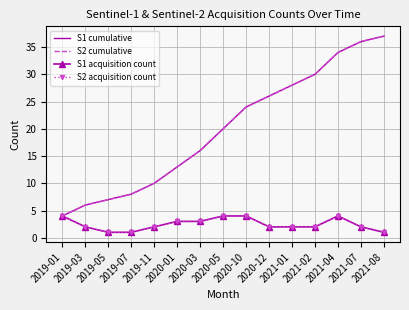

Reading right to left, what are all the values shown in this chart?

S1 cumulative: 2021-08=37	2021-07=36	2021-04=34	2021-02=30	2021-01=28	2020-12=26	2020-10=24	2020-05=20	2020-03=16	2020-01=13	2019-11=10	2019-07=8	2019-05=7	2019-03=6	2019-01=4
S2 cumulative: 2021-08=37	2021-07=36	2021-04=34	2021-02=30	2021-01=28	2020-12=26	2020-10=24	2020-05=20	2020-03=16	2020-01=13	2019-11=10	2019-07=8	2019-05=7	2019-03=6	2019-01=4
S1 acquisition count: 2021-08=1	2021-07=2	2021-04=4	2021-02=2	2021-01=2	2020-12=2	2020-10=4	2020-05=4	2020-03=3	2020-01=3	2019-11=2	2019-07=1	2019-05=1	2019-03=2	2019-01=4
S2 acquisition count: 2021-08=1	2021-07=2	2021-04=4	2021-02=2	2021-01=2	2020-12=2	2020-10=4	2020-05=4	2020-03=3	2020-01=3	2019-11=2	2019-07=1	2019-05=1	2019-03=2	2019-01=4